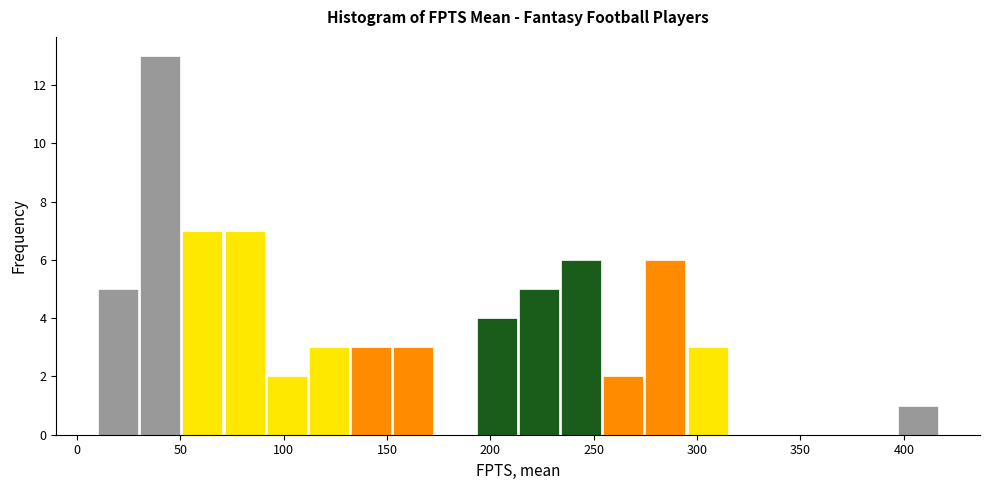

Reading left to right, list every bar in this chart as the range it spans on the x-axis followed by its height. Neither the bar edges nor the heights are printed on the chart, so give them approximately, as read against the axes.

10 to 30: 5
30 to 50: 13
50 to 70: 7
70 to 90: 7
90 to 110: 2
110 to 130: 3
130 to 150: 3
150 to 175: 3
175 to 195: 0
195 to 215: 4
215 to 235: 5
235 to 255: 6
255 to 275: 2
275 to 295: 6
295 to 315: 3
315 to 335: 0
335 to 355: 0
355 to 375: 0
375 to 395: 0
395 to 415: 1